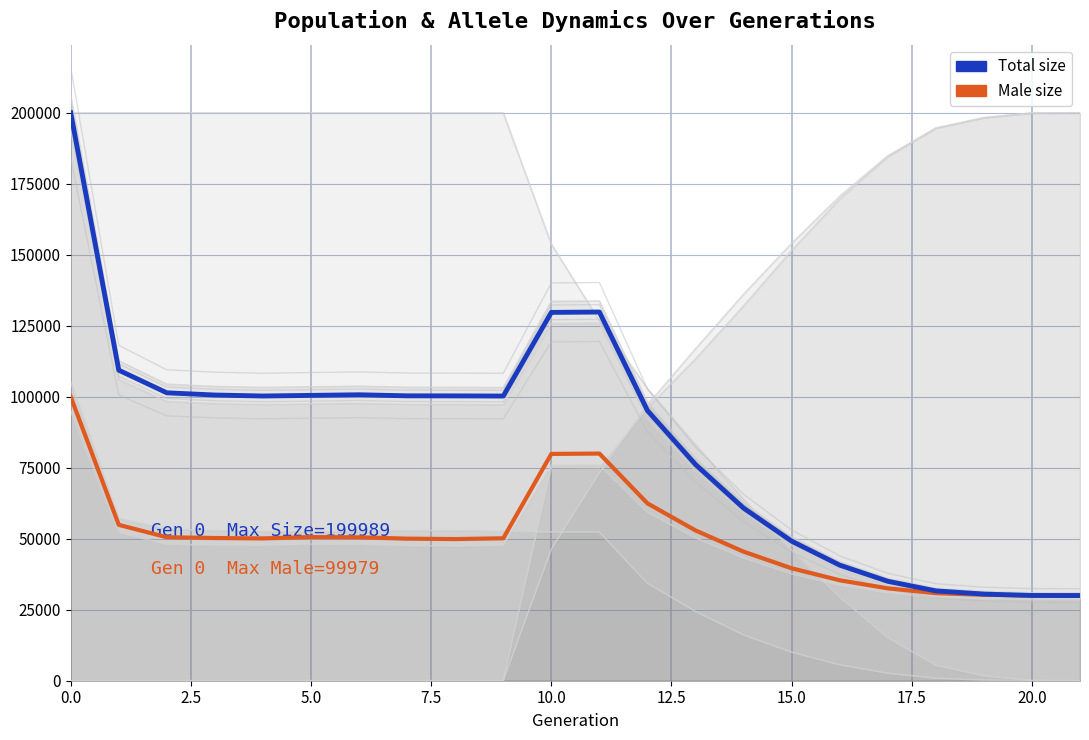

What is the difference between the maximum and minimum values in the Male size series?

69979